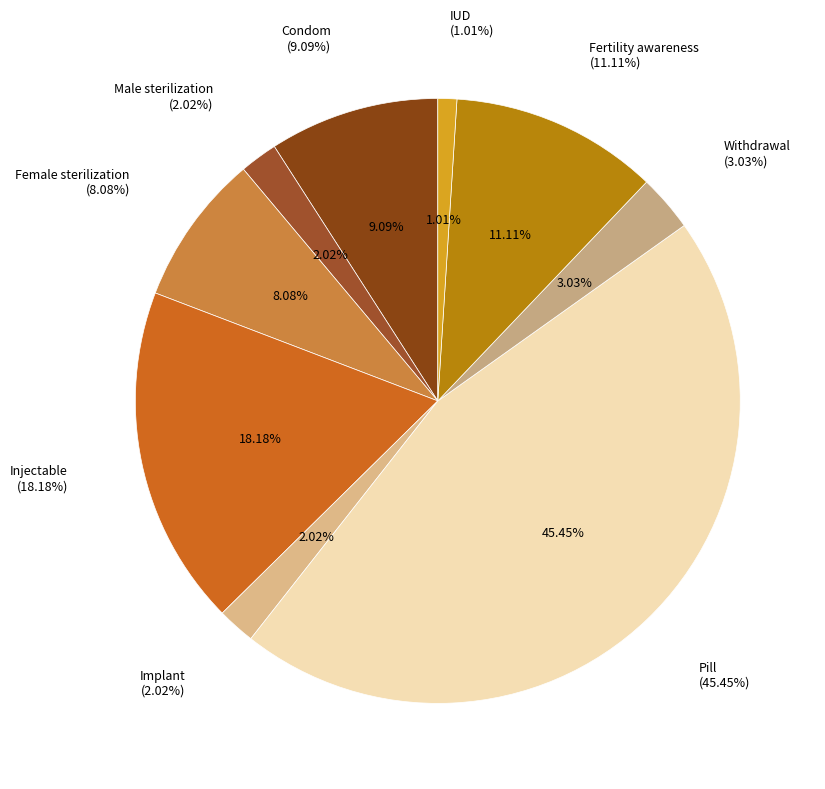

What is the largest slice in the pie chart?

Pill